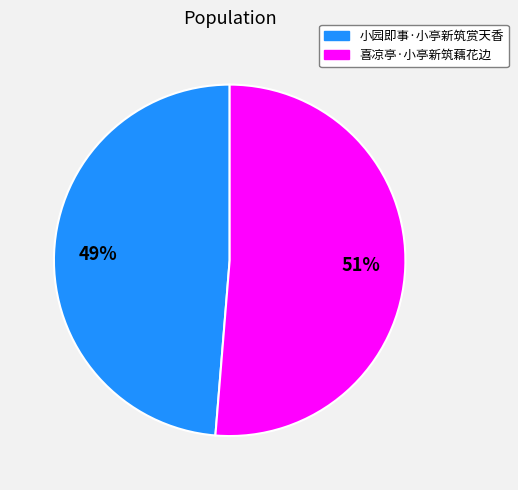

To the nearest percent, what percentage of the pie is 小园即事·小亭新筑赏天香?

49%